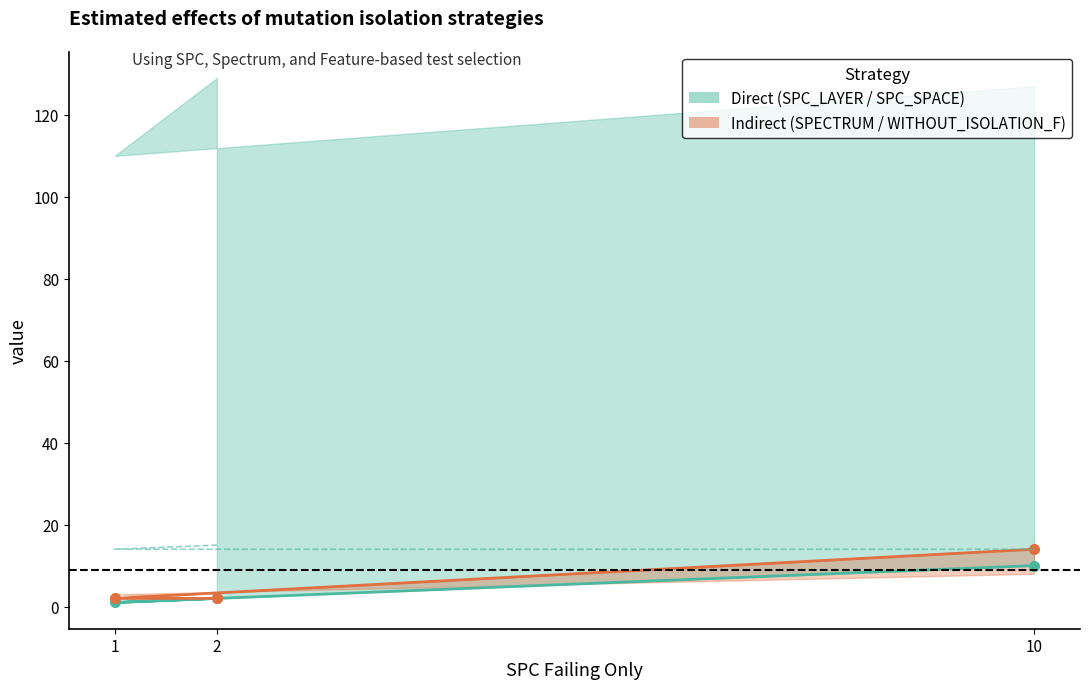

At which category is the sum across all series the highest?

10